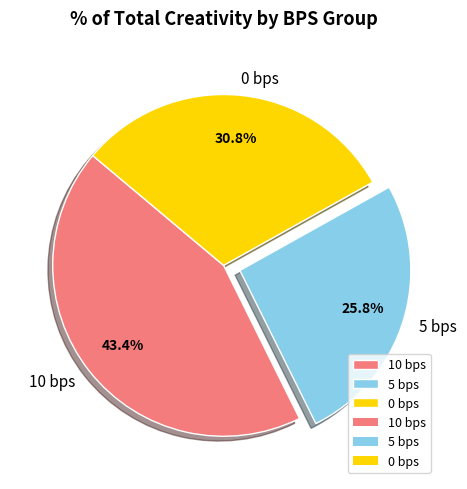

Does any single category account for the majority?

No